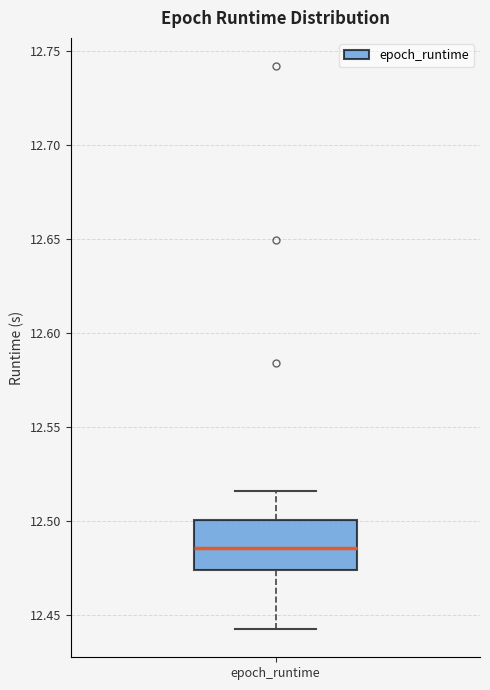

Where is the upper edge of the box for epoch_runtime on the y-axis? The values are not printed on the chart, so give them approximately, as read against the axis.

12.500